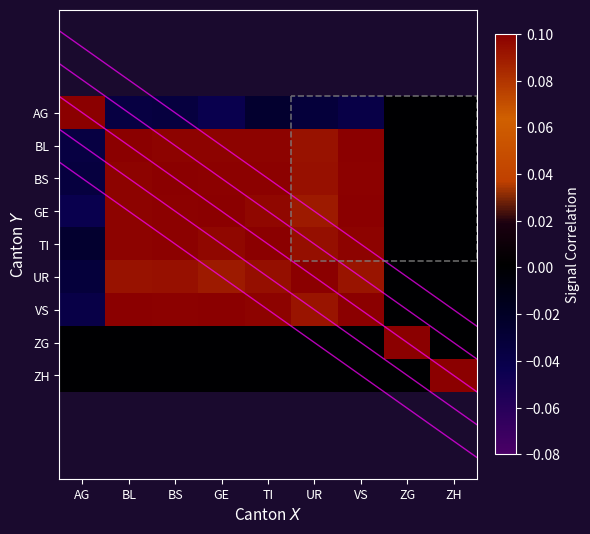

True or false: BL has a value of 0.1 at UR.

True